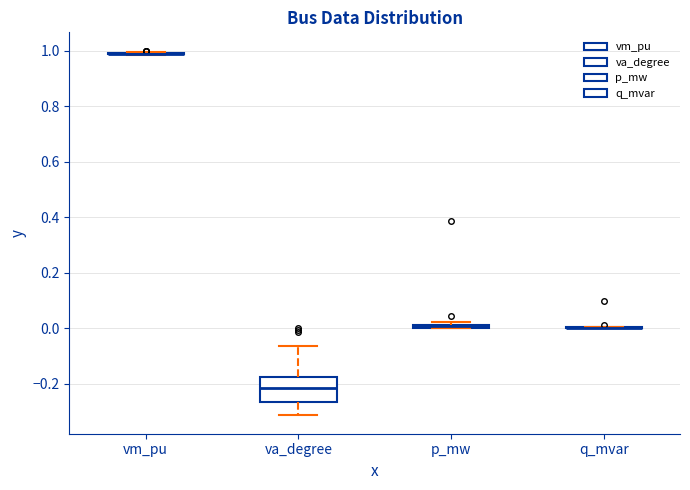

Where is the lower edge of the box for p_mw on the y-axis? The values are not printed on the chart, so give them approximately, as read against the axis.

0.00